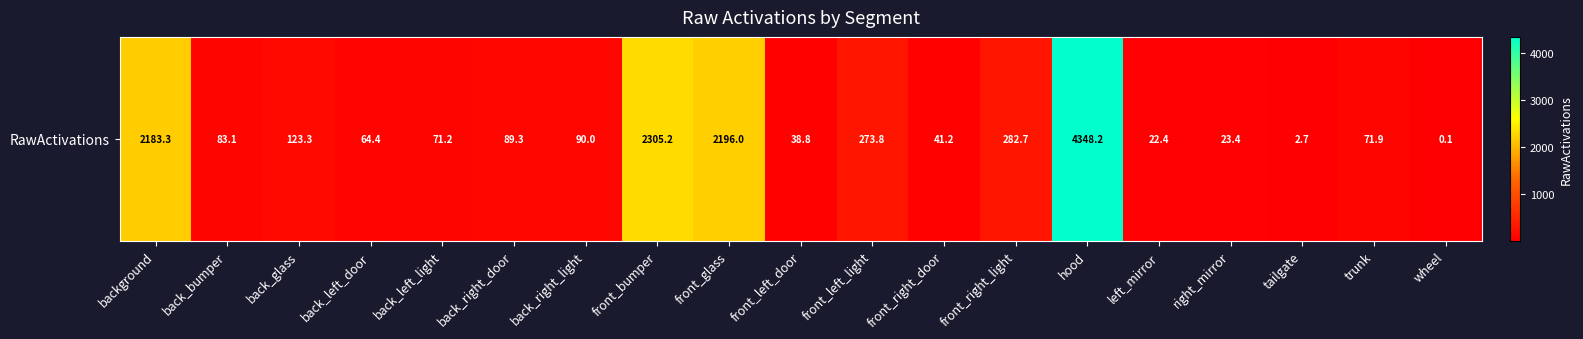

What is the average value?

648.0